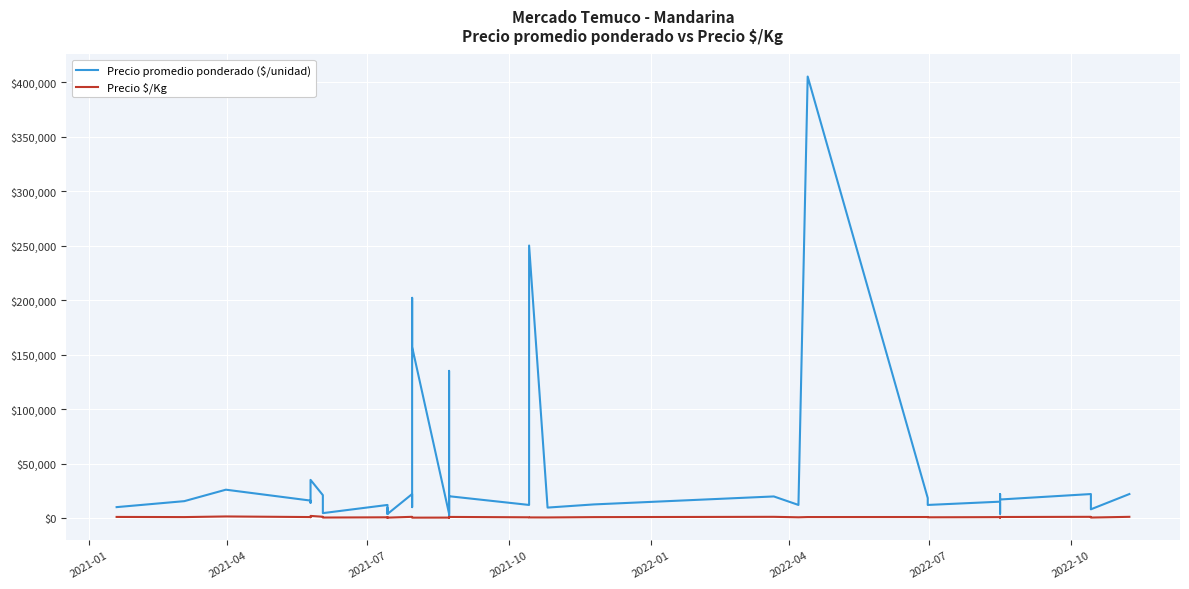

What is the smallest value displayed?

39